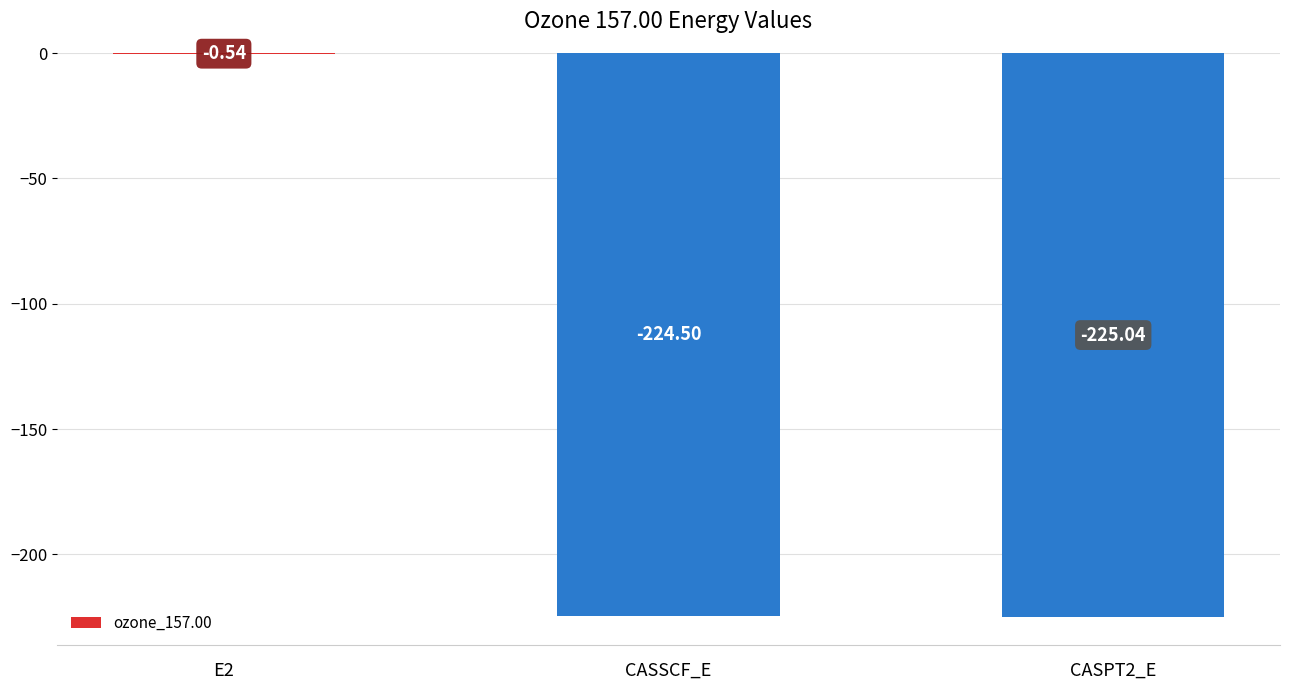

Which has a higher value, CASSCF_E or CASPT2_E?

CASSCF_E